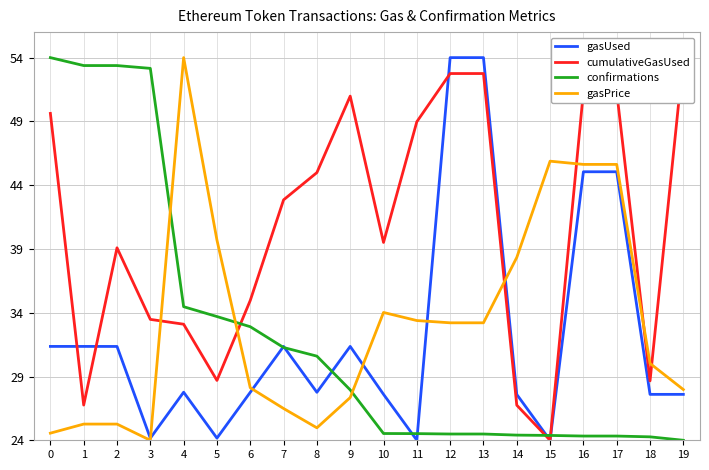

What is the maximum value shown in the chart?

54.0